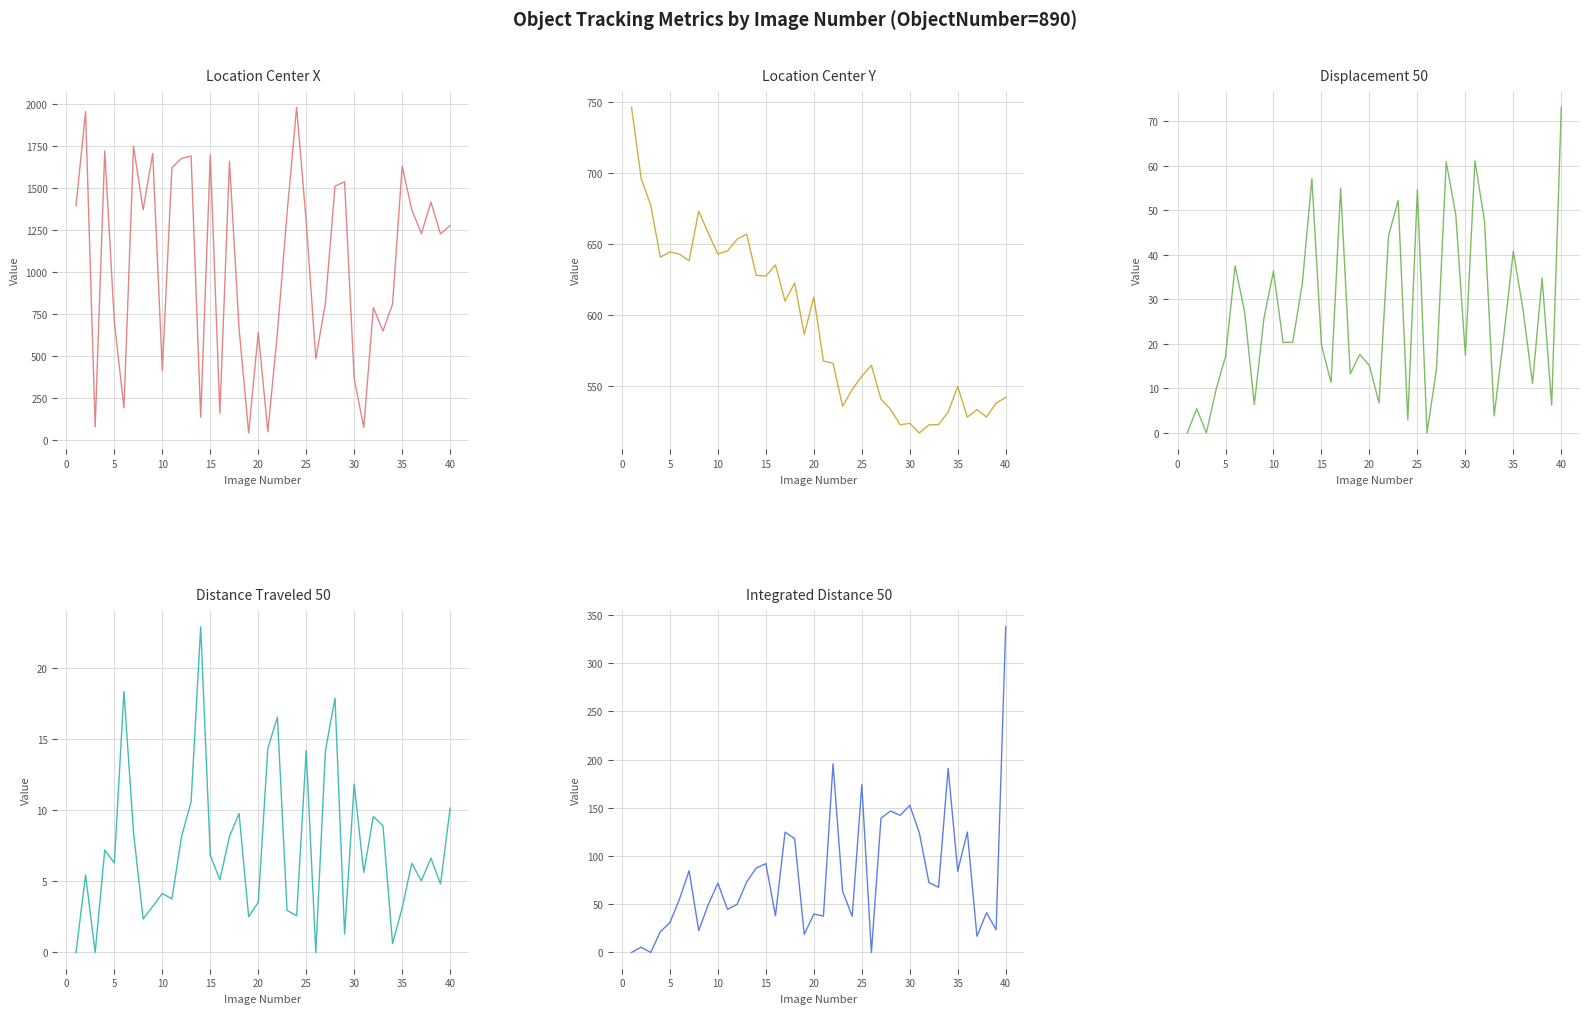

The TrackObjects DistanceTraveled 50 series shows -8.0 at −5. True or false?

False